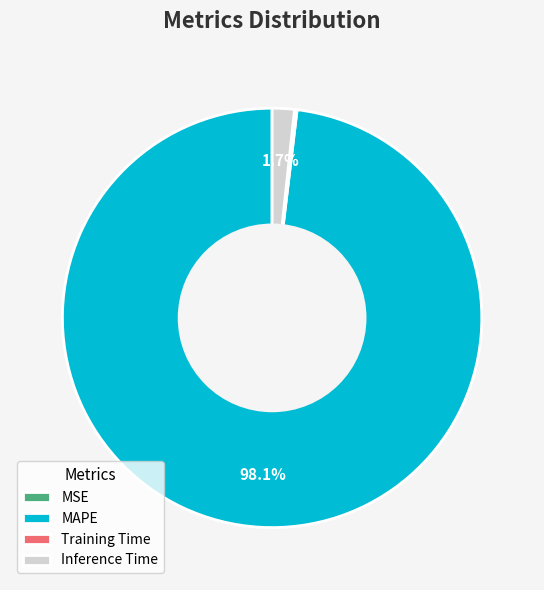

What is the largest slice in the pie chart?

MAPE